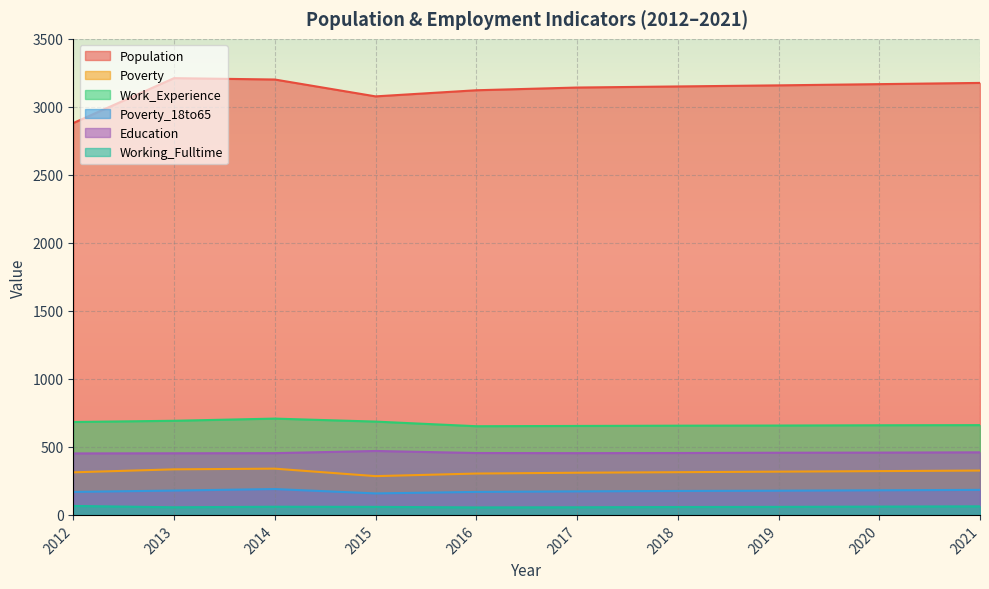

True or false: Poverty_18to65 and Poverty cross at least once.

False